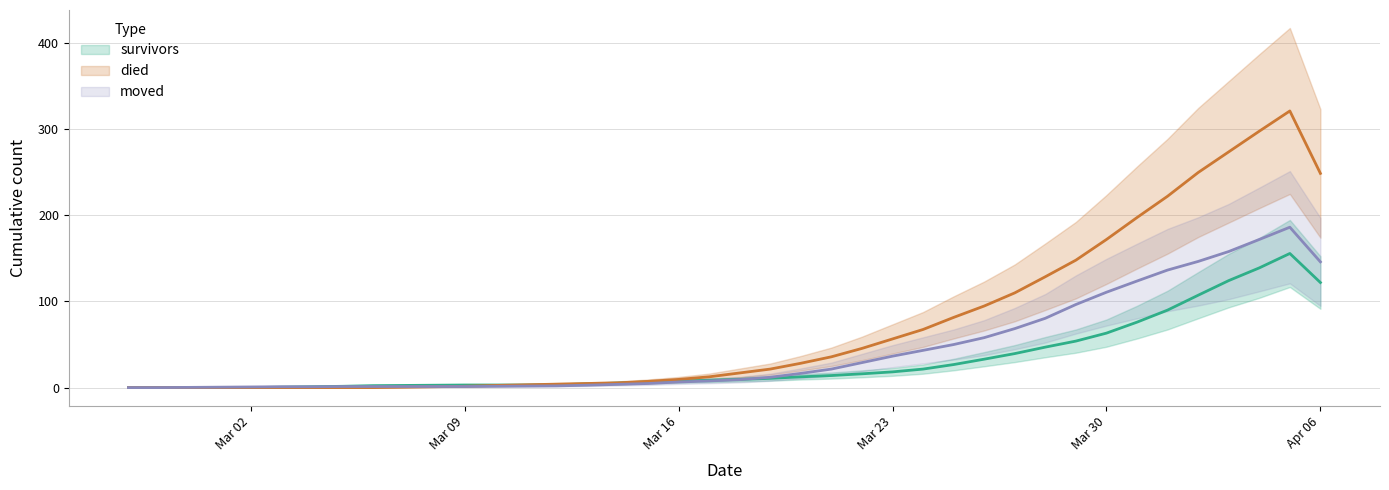

True or false: moved has more than 2 interior local peaks.

False